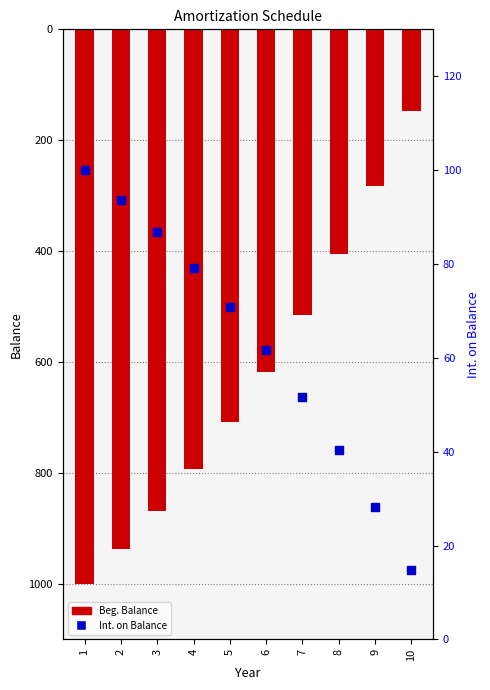

Between 10 and 2, which is larger?

2